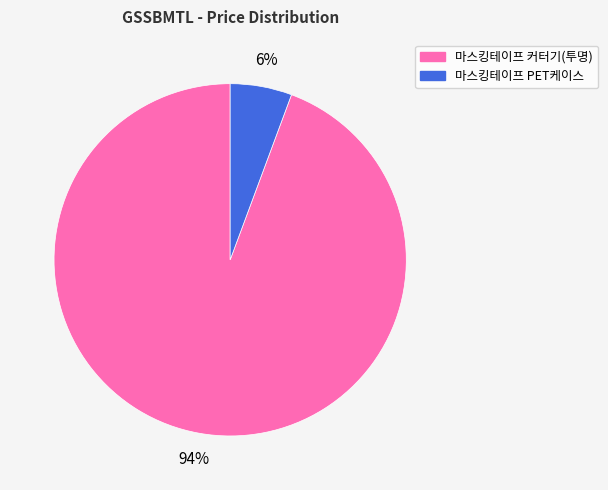

How many slices are in this pie chart?

2